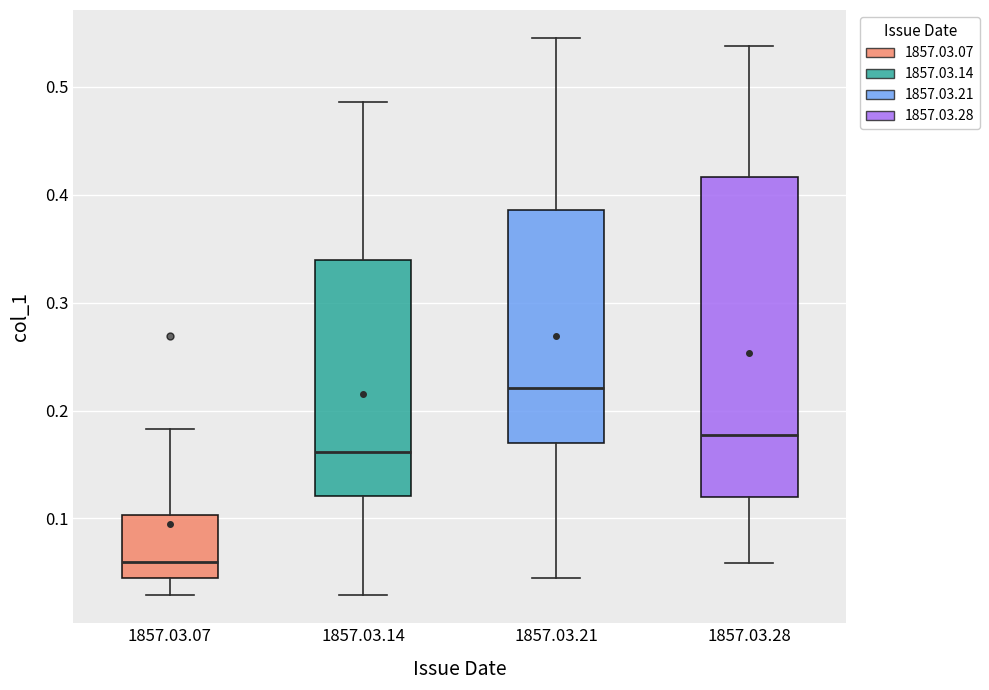

Which box has the highest median line?

1857.03.21